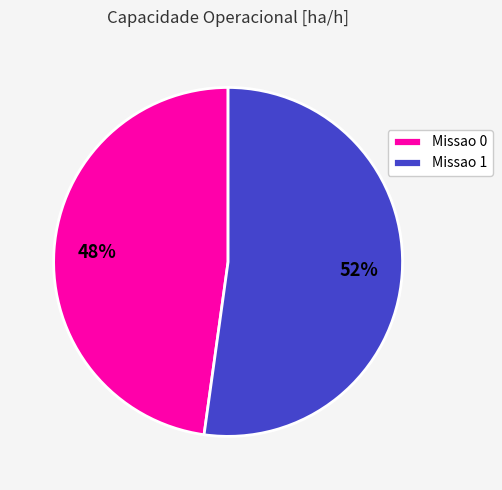

What percentage is the Missao 0 slice, to the nearest percent?

48%